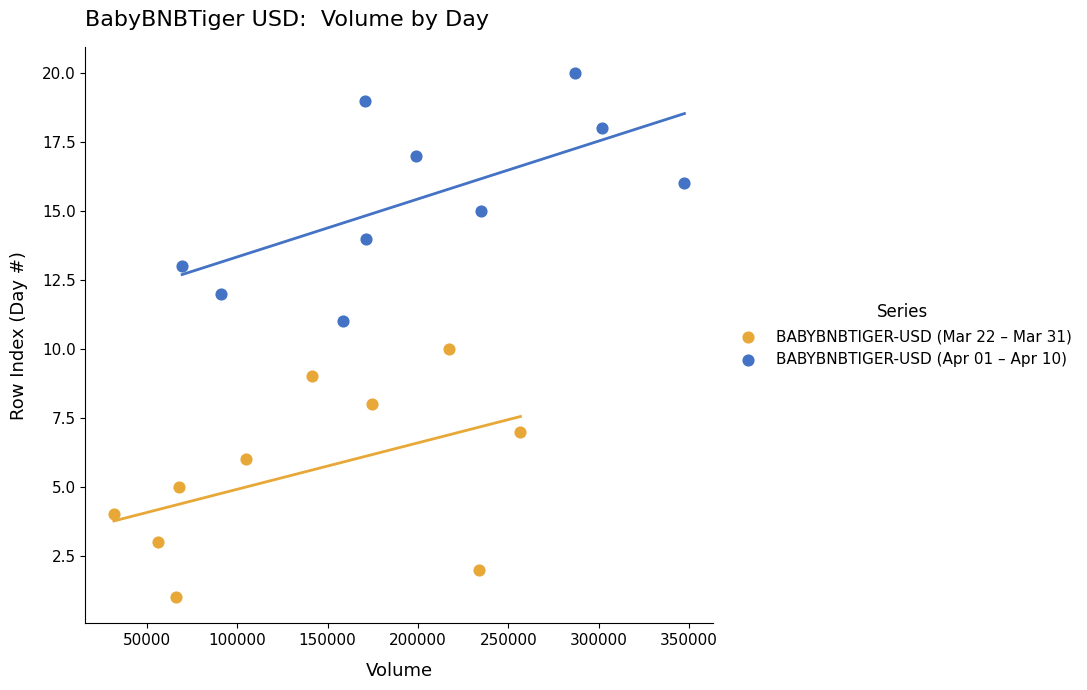

Which series reaches the maximum Y coordinate?

BABYBNBTIGER-USD (Apr 01 – Apr 10)